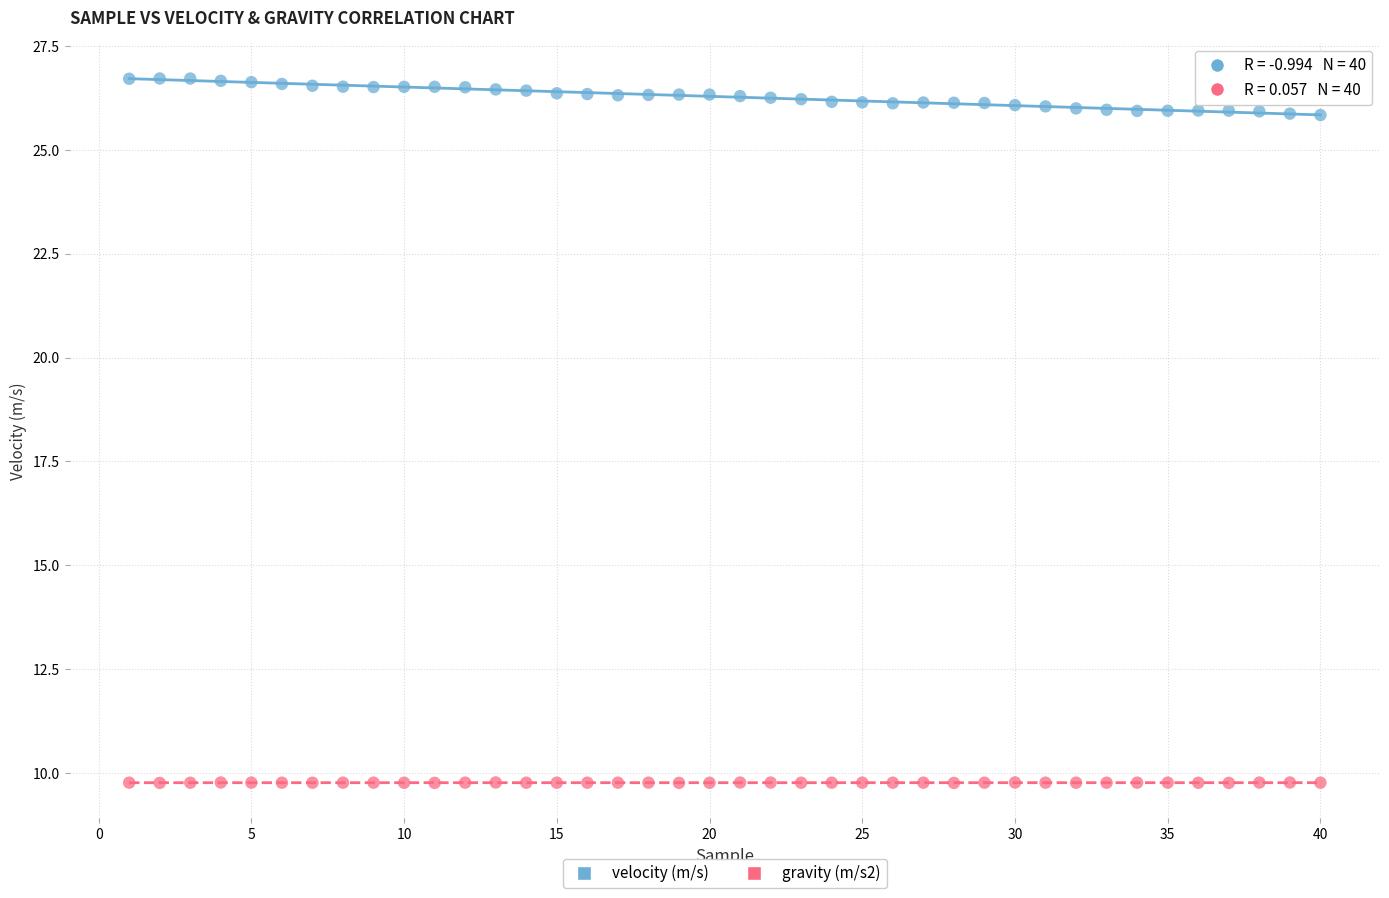

What is the X range (max minus min) for the scatter plot?

39.0